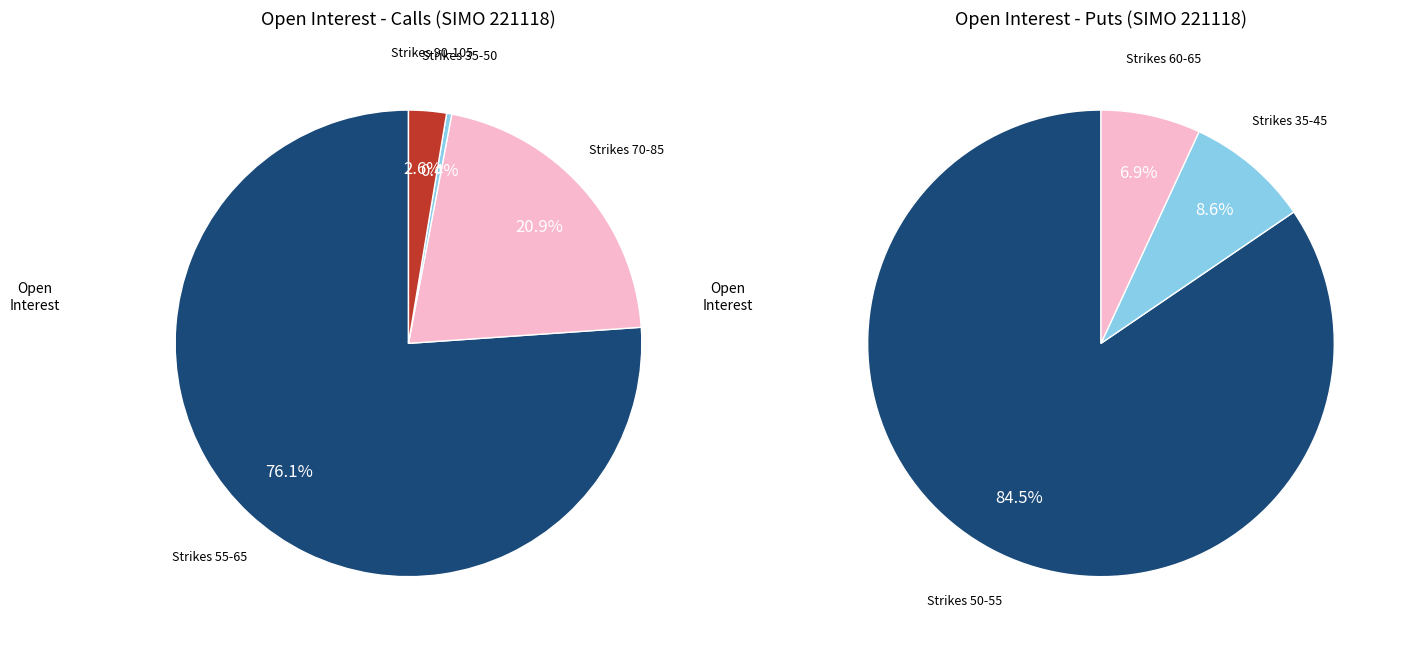

Does 65 account for over 50% of the chart?

Yes